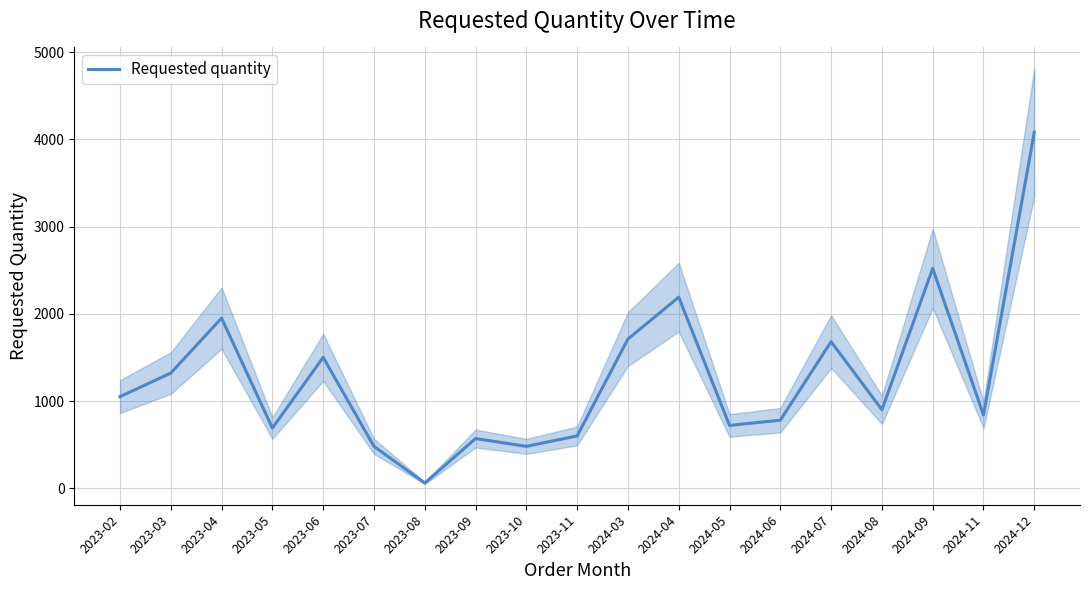

List the labels in order of value, smallest first.

2023-08, 2023-07, 2023-10, 2023-09, 2023-11, 2023-05, 2024-05, 2024-06, 2024-11, 2024-08, 2023-02, 2023-03, 2023-06, 2024-07, 2024-03, 2023-04, 2024-04, 2024-09, 2024-12